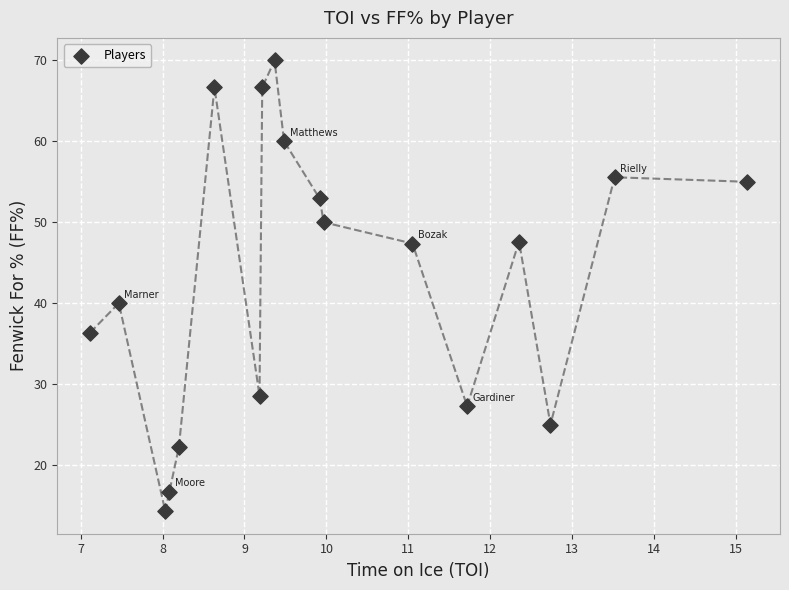

What Y value in the scatter plot is closest to 42?

40.0